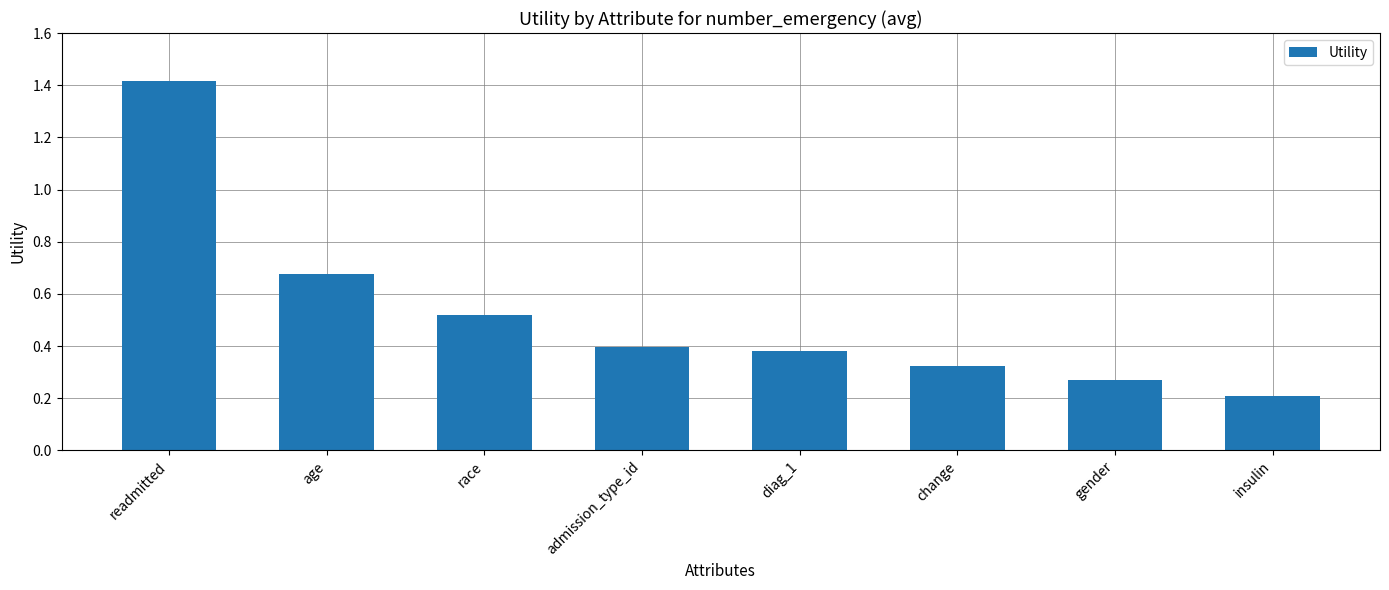

What is the label of the 2nd bar from the left?

age